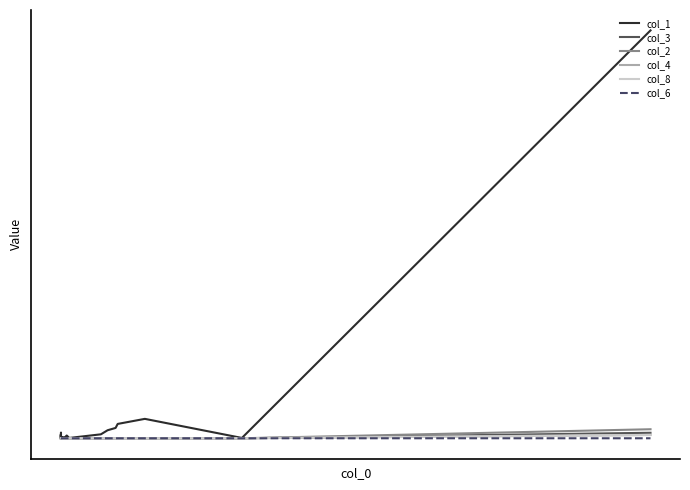

Is this an area chart (filled region under the line)?

No